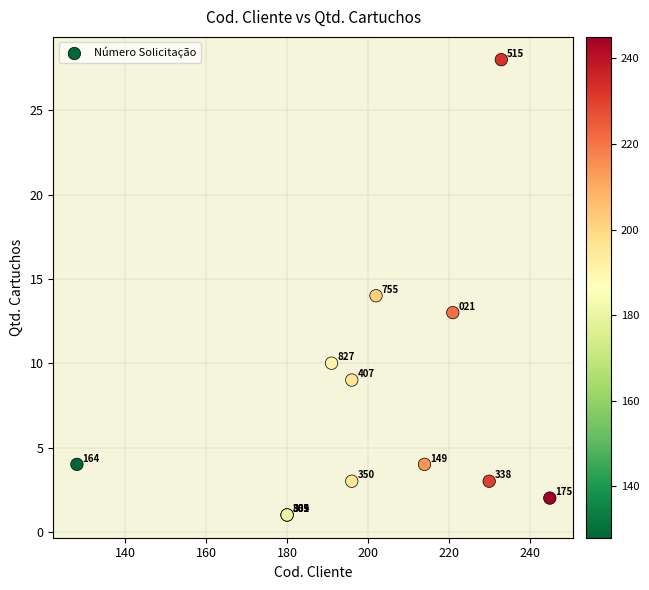

What Y value in the scatter plot is closest to 14?

14